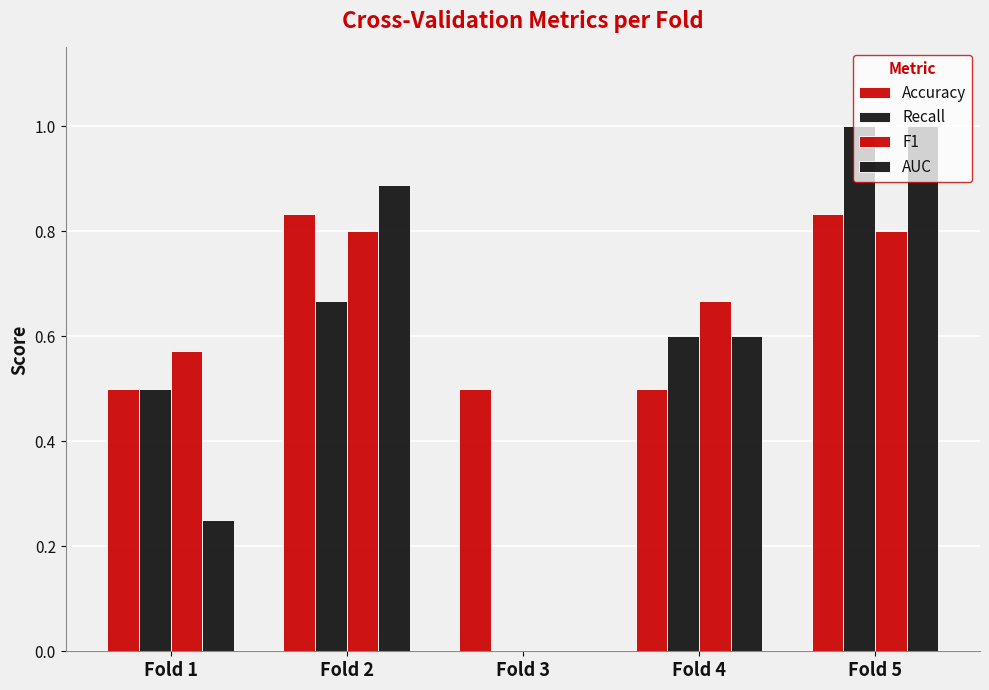

How many categories are shown in the chart?

5